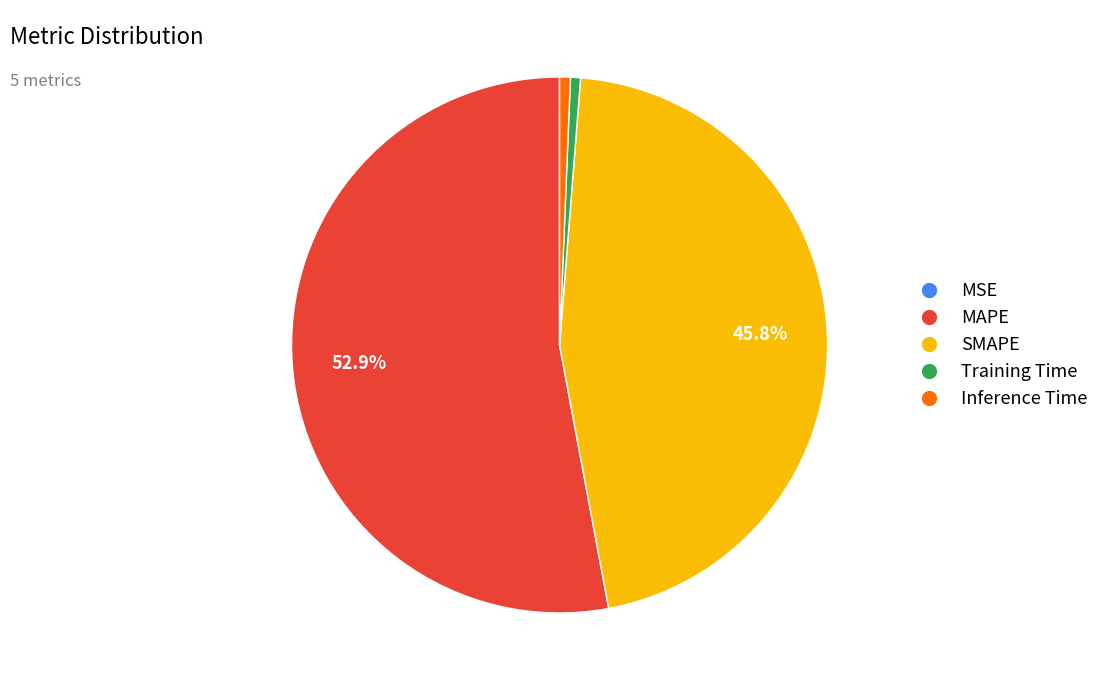

To the nearest percent, what is the difference between the MAPE and Inference Time slice percentages?

52%